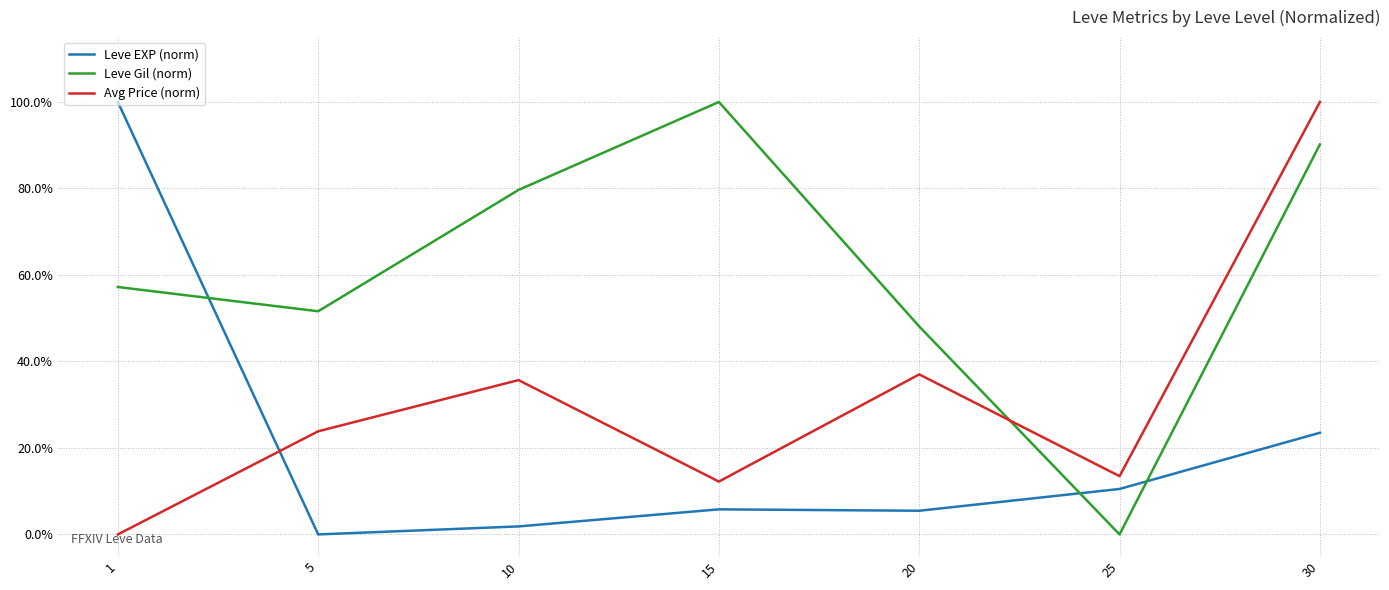

At which label is Avg Price (norm) closest to 0?

1